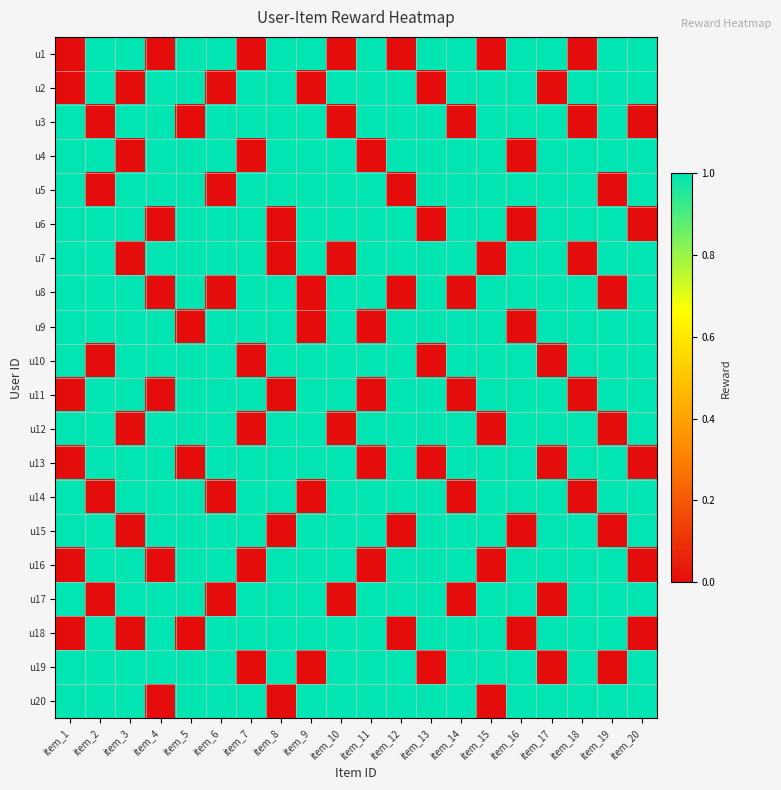

Reading left to right, extract all data points from this chart.

u1: item_1=0	item_2=1	item_3=1	item_4=0	item_5=1	item_6=1	item_7=0	item_8=1	item_9=1	item_10=0	item_11=1	item_12=0	item_13=1	item_14=1	item_15=0	item_16=1	item_17=1	item_18=0	item_19=1	item_20=1
u2: item_1=0	item_2=1	item_3=0	item_4=1	item_5=1	item_6=0	item_7=1	item_8=1	item_9=0	item_10=1	item_11=1	item_12=1	item_13=0	item_14=1	item_15=1	item_16=1	item_17=0	item_18=1	item_19=1	item_20=1
u3: item_1=1	item_2=0	item_3=1	item_4=1	item_5=0	item_6=1	item_7=1	item_8=1	item_9=1	item_10=0	item_11=1	item_12=1	item_13=1	item_14=0	item_15=1	item_16=1	item_17=1	item_18=0	item_19=1	item_20=0
u4: item_1=1	item_2=1	item_3=0	item_4=1	item_5=1	item_6=1	item_7=0	item_8=1	item_9=1	item_10=1	item_11=0	item_12=1	item_13=1	item_14=1	item_15=1	item_16=0	item_17=1	item_18=1	item_19=1	item_20=1
u5: item_1=1	item_2=0	item_3=1	item_4=1	item_5=1	item_6=0	item_7=1	item_8=1	item_9=1	item_10=1	item_11=1	item_12=0	item_13=1	item_14=1	item_15=1	item_16=1	item_17=1	item_18=1	item_19=0	item_20=1
u6: item_1=1	item_2=1	item_3=1	item_4=0	item_5=1	item_6=1	item_7=1	item_8=0	item_9=1	item_10=1	item_11=1	item_12=1	item_13=0	item_14=1	item_15=1	item_16=0	item_17=1	item_18=1	item_19=1	item_20=0
u7: item_1=1	item_2=1	item_3=0	item_4=1	item_5=1	item_6=1	item_7=1	item_8=0	item_9=1	item_10=0	item_11=1	item_12=1	item_13=1	item_14=1	item_15=0	item_16=1	item_17=1	item_18=0	item_19=1	item_20=1
u8: item_1=1	item_2=1	item_3=1	item_4=0	item_5=1	item_6=0	item_7=1	item_8=1	item_9=0	item_10=1	item_11=1	item_12=0	item_13=1	item_14=0	item_15=1	item_16=1	item_17=1	item_18=1	item_19=0	item_20=1
u9: item_1=1	item_2=1	item_3=1	item_4=1	item_5=0	item_6=1	item_7=1	item_8=1	item_9=0	item_10=1	item_11=0	item_12=1	item_13=1	item_14=1	item_15=1	item_16=0	item_17=1	item_18=1	item_19=1	item_20=1
u10: item_1=1	item_2=0	item_3=1	item_4=1	item_5=1	item_6=1	item_7=0	item_8=1	item_9=1	item_10=1	item_11=1	item_12=1	item_13=0	item_14=1	item_15=1	item_16=1	item_17=0	item_18=1	item_19=1	item_20=1
u11: item_1=0	item_2=1	item_3=1	item_4=0	item_5=1	item_6=1	item_7=1	item_8=0	item_9=1	item_10=1	item_11=0	item_12=1	item_13=1	item_14=0	item_15=1	item_16=1	item_17=1	item_18=0	item_19=1	item_20=1
u12: item_1=1	item_2=1	item_3=0	item_4=1	item_5=1	item_6=1	item_7=0	item_8=1	item_9=1	item_10=0	item_11=1	item_12=1	item_13=1	item_14=1	item_15=0	item_16=1	item_17=1	item_18=1	item_19=0	item_20=1
u13: item_1=0	item_2=1	item_3=1	item_4=1	item_5=0	item_6=1	item_7=1	item_8=1	item_9=1	item_10=1	item_11=0	item_12=1	item_13=0	item_14=1	item_15=1	item_16=1	item_17=0	item_18=1	item_19=1	item_20=0
u14: item_1=1	item_2=0	item_3=1	item_4=1	item_5=1	item_6=0	item_7=1	item_8=1	item_9=0	item_10=1	item_11=1	item_12=1	item_13=1	item_14=0	item_15=1	item_16=1	item_17=1	item_18=0	item_19=1	item_20=1
u15: item_1=1	item_2=1	item_3=0	item_4=1	item_5=1	item_6=1	item_7=1	item_8=0	item_9=1	item_10=1	item_11=1	item_12=0	item_13=1	item_14=1	item_15=1	item_16=0	item_17=1	item_18=1	item_19=0	item_20=1
u16: item_1=0	item_2=1	item_3=1	item_4=0	item_5=1	item_6=1	item_7=0	item_8=1	item_9=1	item_10=1	item_11=0	item_12=1	item_13=1	item_14=1	item_15=0	item_16=1	item_17=1	item_18=1	item_19=1	item_20=0
u17: item_1=1	item_2=0	item_3=1	item_4=1	item_5=1	item_6=0	item_7=1	item_8=1	item_9=1	item_10=0	item_11=1	item_12=1	item_13=1	item_14=0	item_15=1	item_16=1	item_17=0	item_18=1	item_19=1	item_20=1
u18: item_1=0	item_2=1	item_3=0	item_4=1	item_5=0	item_6=1	item_7=1	item_8=1	item_9=1	item_10=1	item_11=1	item_12=0	item_13=1	item_14=1	item_15=1	item_16=0	item_17=1	item_18=1	item_19=1	item_20=0
u19: item_1=1	item_2=1	item_3=1	item_4=1	item_5=1	item_6=1	item_7=0	item_8=1	item_9=0	item_10=1	item_11=1	item_12=1	item_13=0	item_14=1	item_15=1	item_16=1	item_17=0	item_18=1	item_19=0	item_20=1
u20: item_1=1	item_2=1	item_3=1	item_4=0	item_5=1	item_6=1	item_7=1	item_8=0	item_9=1	item_10=1	item_11=1	item_12=1	item_13=1	item_14=1	item_15=0	item_16=1	item_17=1	item_18=1	item_19=1	item_20=1